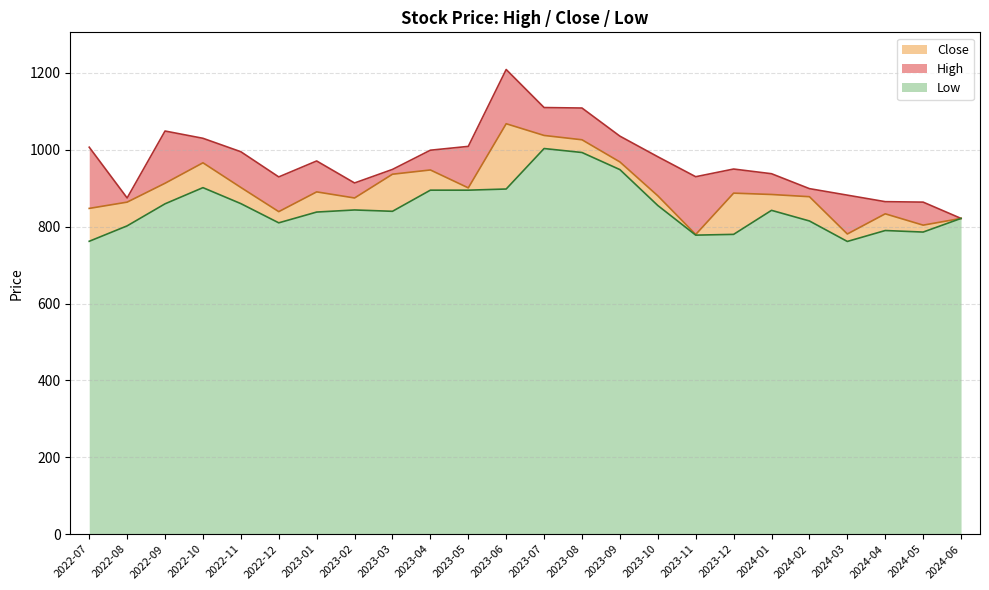

Reading left to right, extract all data points from this chart.

High: 1006.8	874.7	1048.9	1030.0	995.0	929.5	971.0	913.8	949.0	999.0	1009.0	1209.0	1110.0	1108.8	1035.6	982.0	930.0	950.0	937.8	899.0	882.0	865.1	863.9	821.5
Close: 847.5	863.9	913.0	966.2	902.0	839.2	890.5	874.7	936.5	947.6	901.0	1067.9	1037.4	1026.2	968.5	880.3	779.8	887.3	883.8	878.0	781.0	833.5	804.0	821.5
Low: 762.0	802.1	859.5	901.5	860.0	810.0	838.0	843.5	840.0	895.0	895.0	898.0	1003.3	993.0	948.5	855.1	778.0	780.0	842.5	814.8	761.5	790.0	786.0	821.5